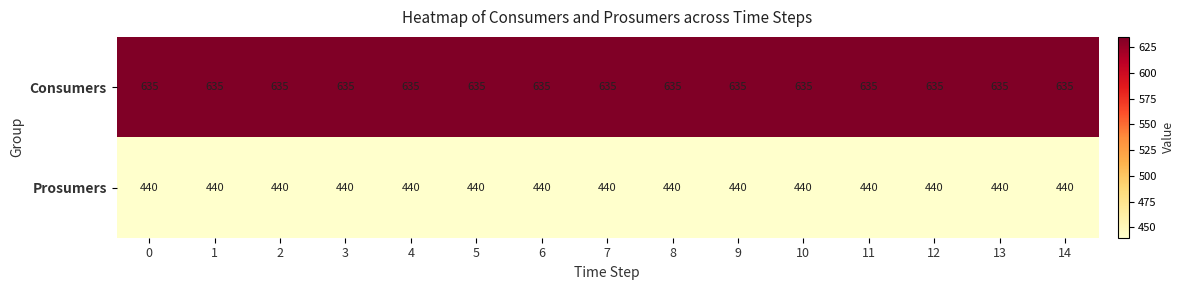

What is the difference between the highest and lowest values at 3?

195